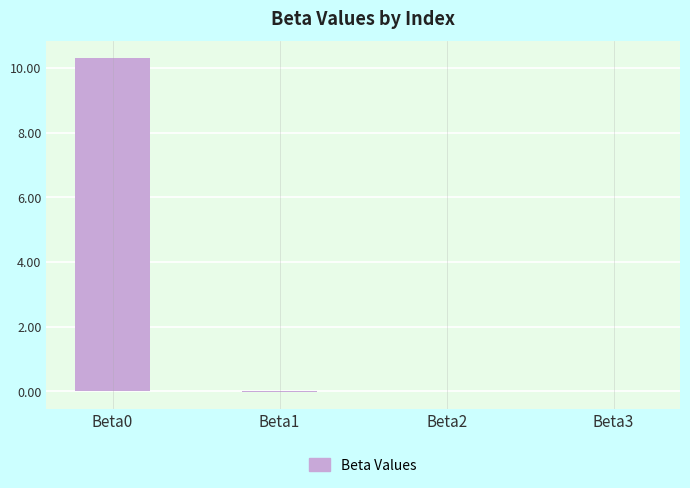

What is the maximum value shown in the chart?

10.3